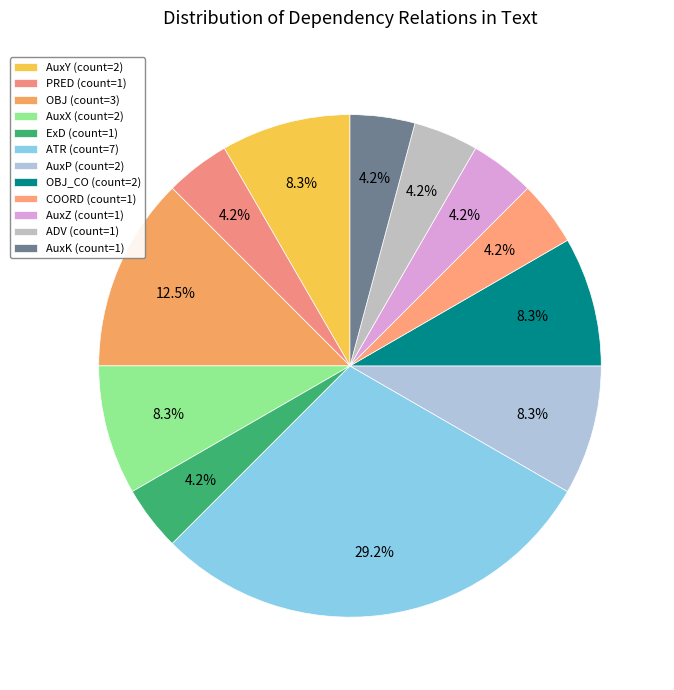

How many segments does this pie chart have?

12